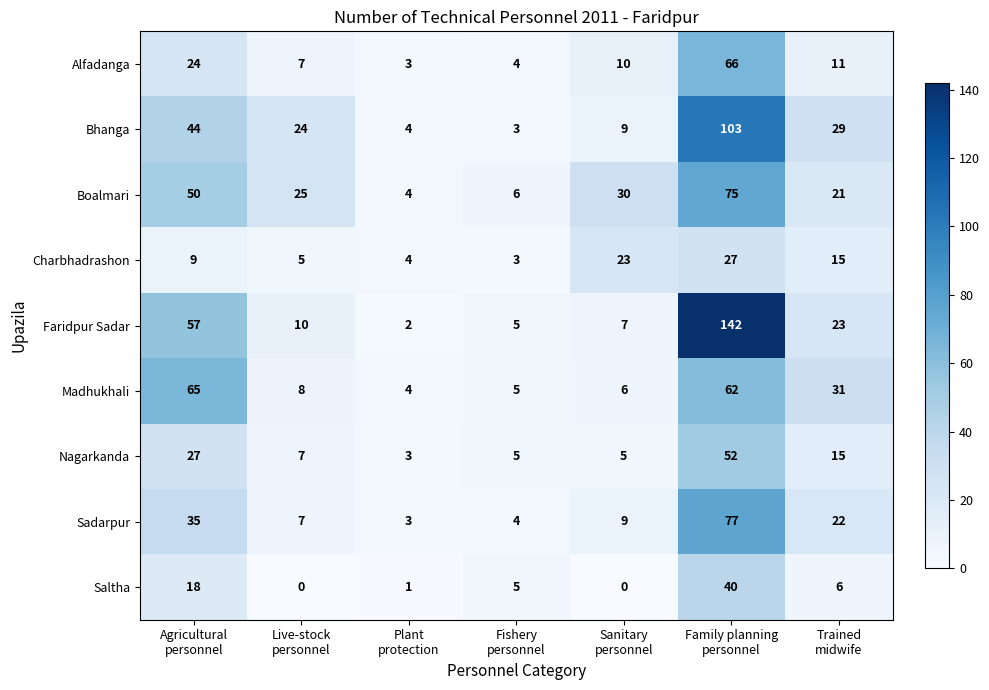

What is the sum of all Charbhadrashon values?

86